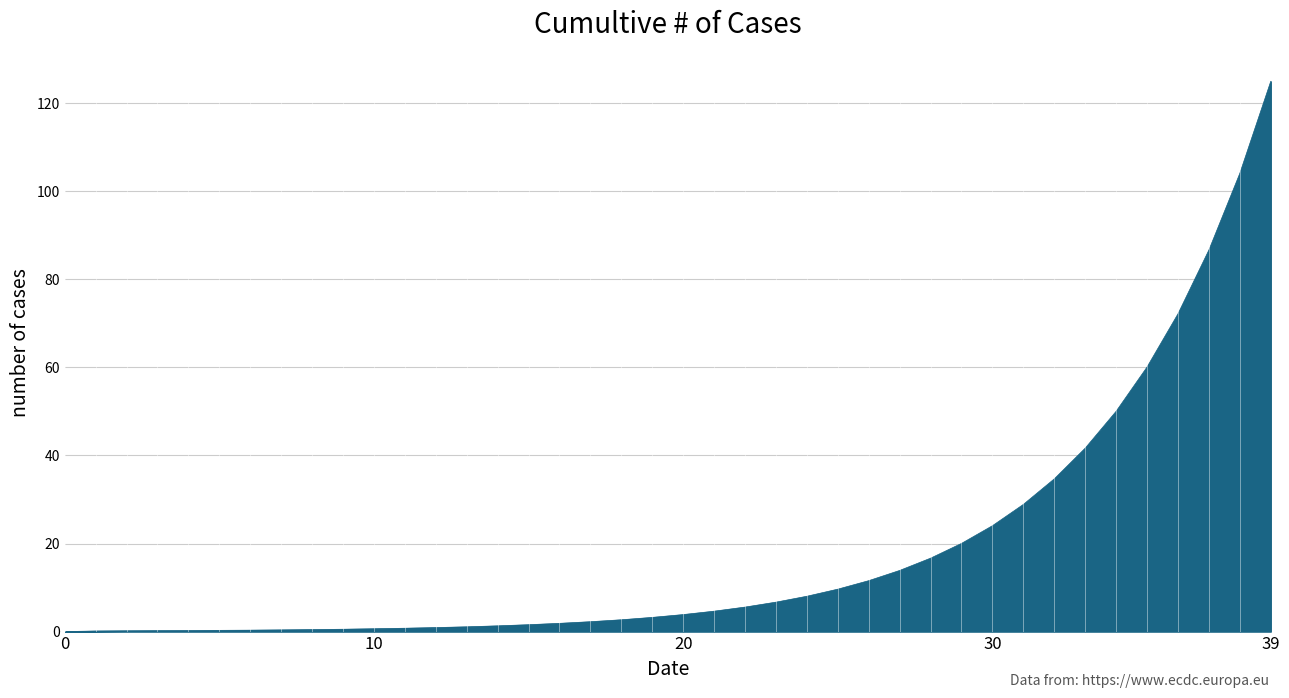

What is the difference between the maximum and minimum values?

125.0